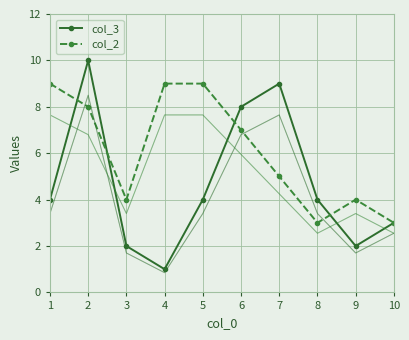

How many categories are shown in the chart?

10